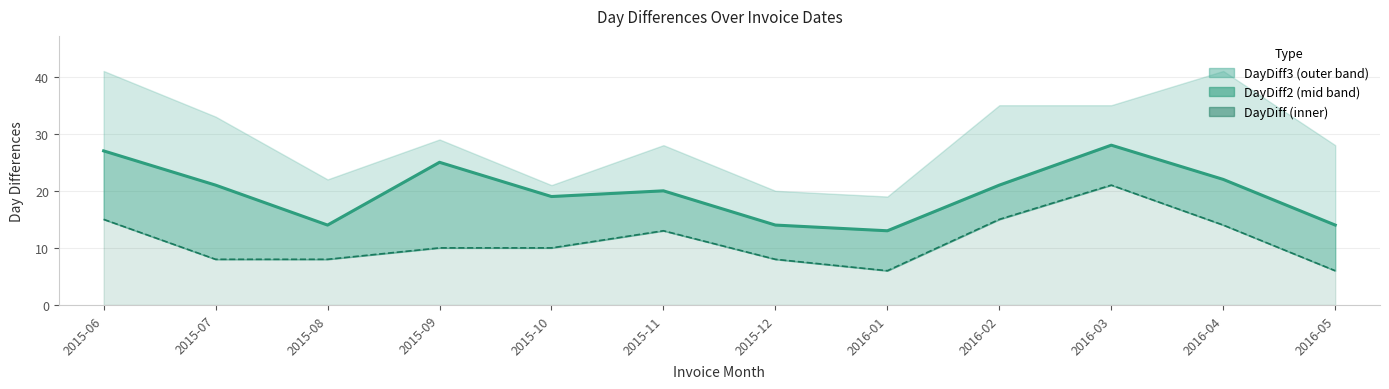

At which label does DayDiff lower first exceed 10?

2015-06